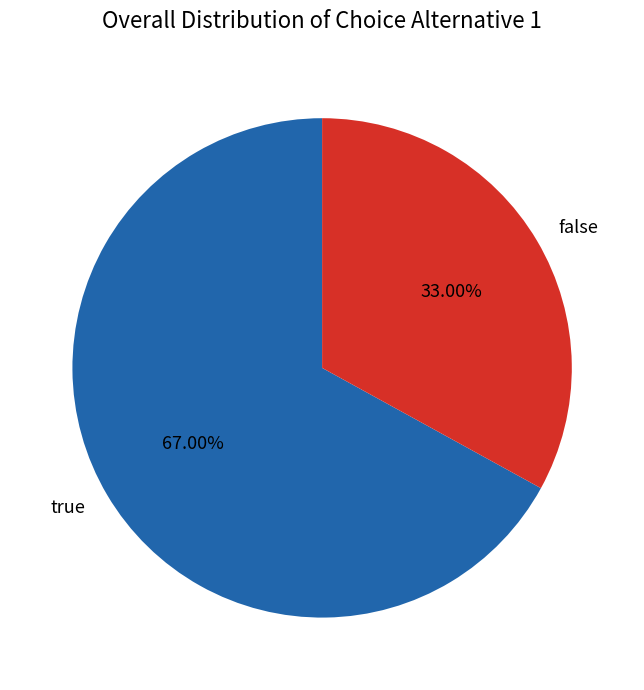

Which category has the smallest portion of the pie?

false